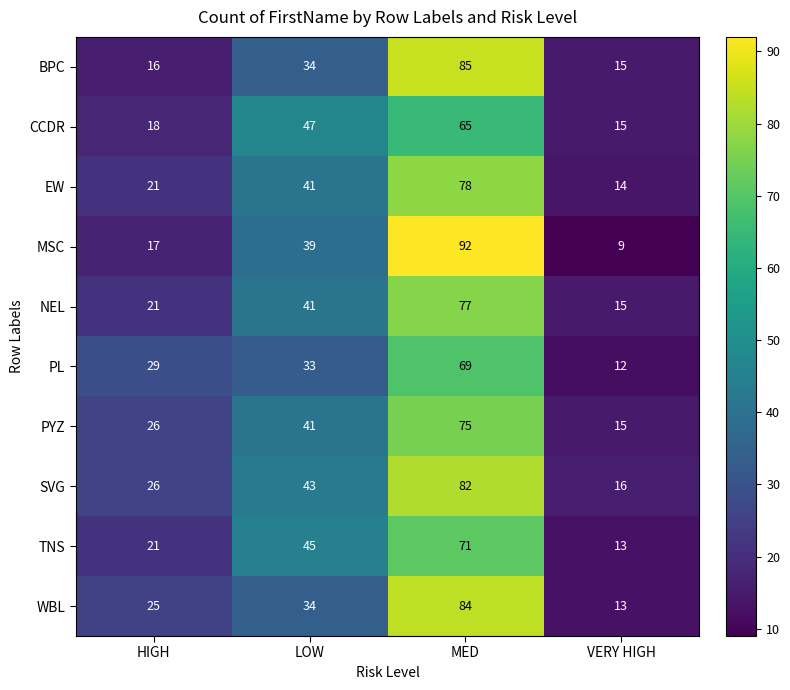

At which label is WBL closest to 48?

LOW